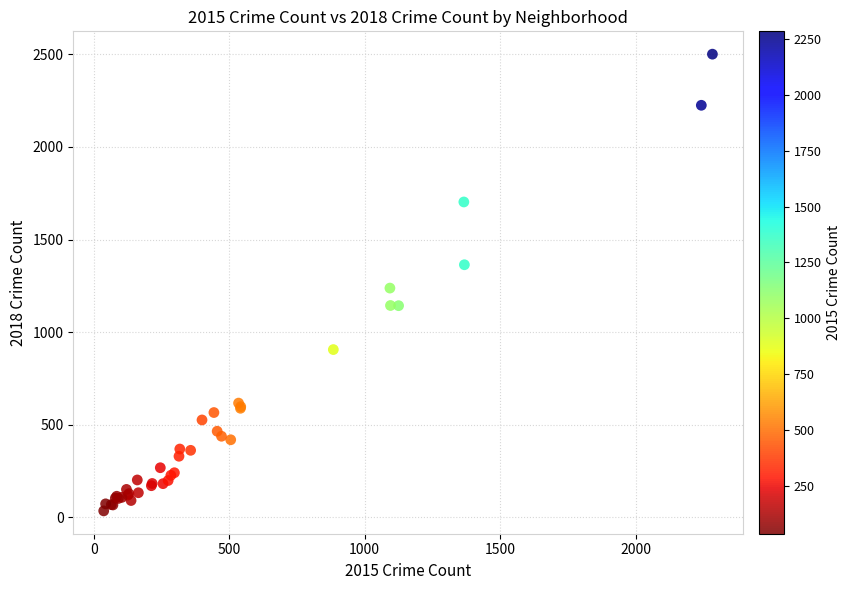

What Y value in the scatter plot is closest to 1268?

1238